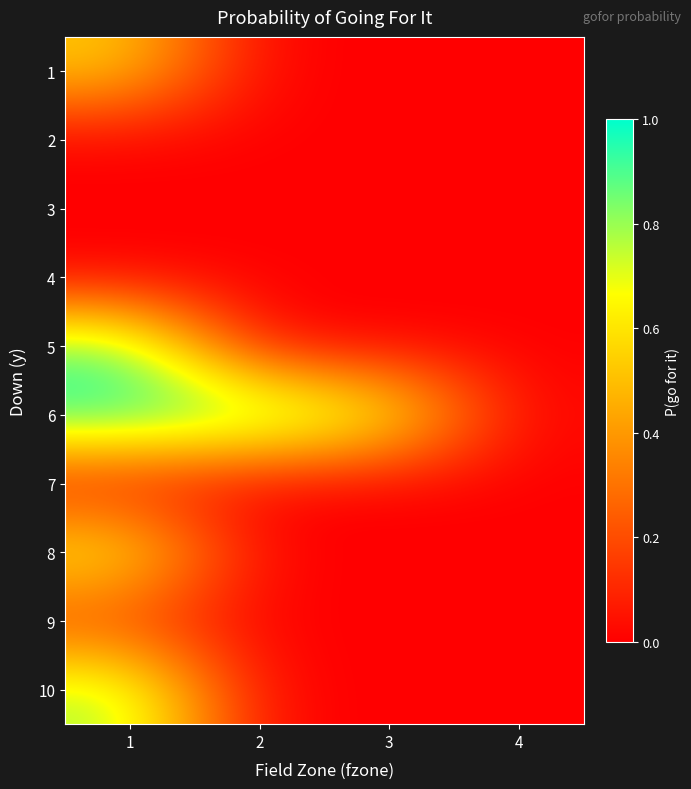

At which category is the sum across all series the highest?

1